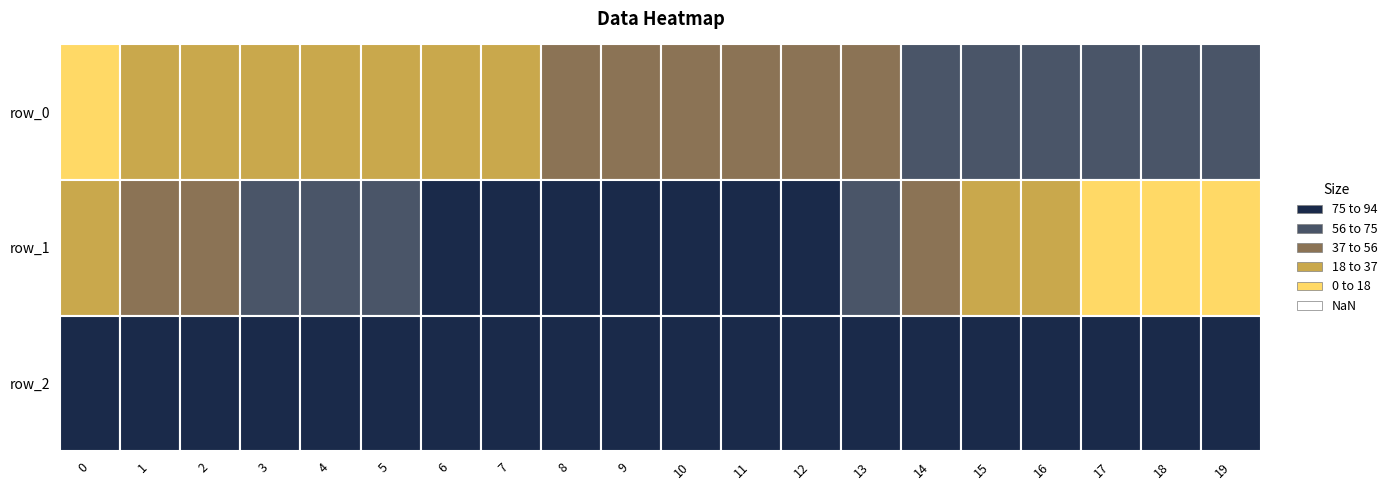

At which category does the chart reach its peak across all series?

10